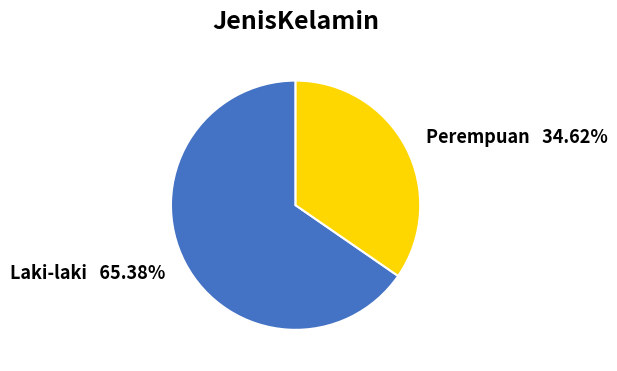

Which has a higher value, Perempuan or Laki-laki?

Laki-laki